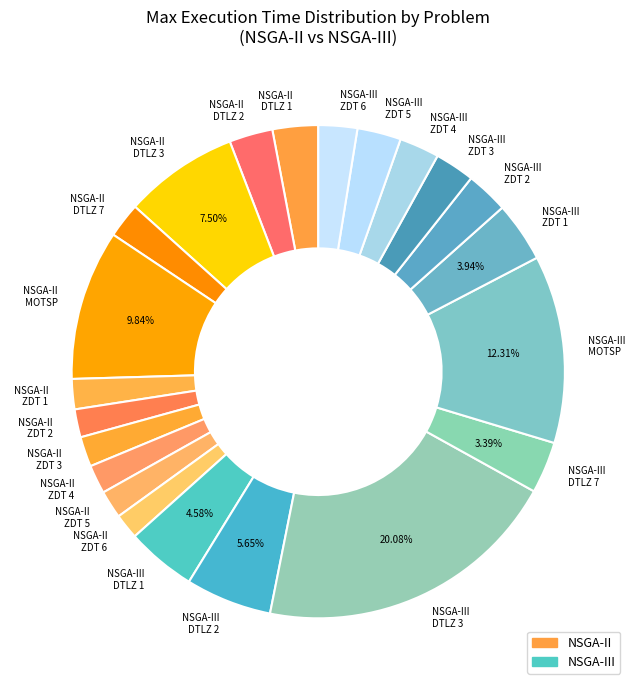

Combined, do NSGA-III DTLZ 1 and NSGA-III ZDT 5 account for over 50%?

No